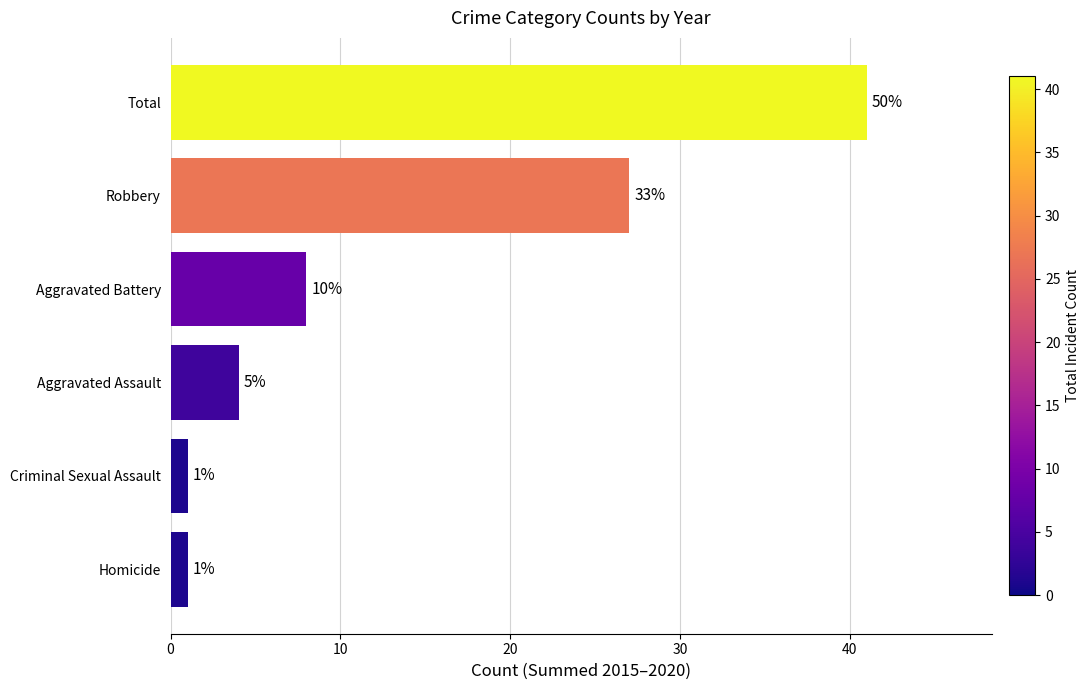

Are the bars grouped side by side (vs. stacked)?

No